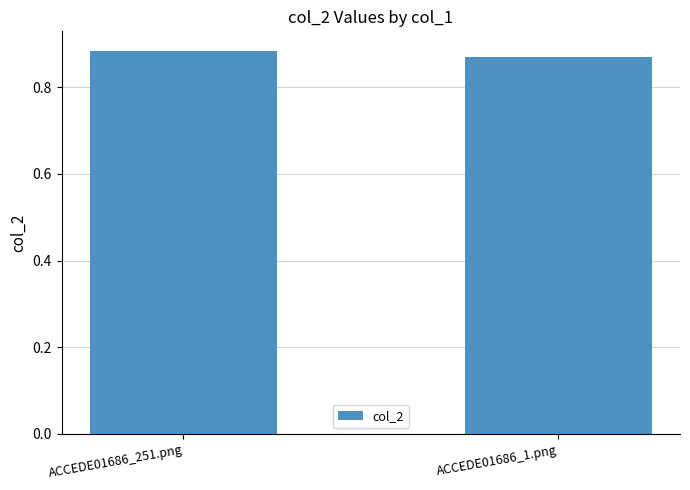

Between ACCEDE01686_251.png and ACCEDE01686_1.png, which is larger?

ACCEDE01686_251.png